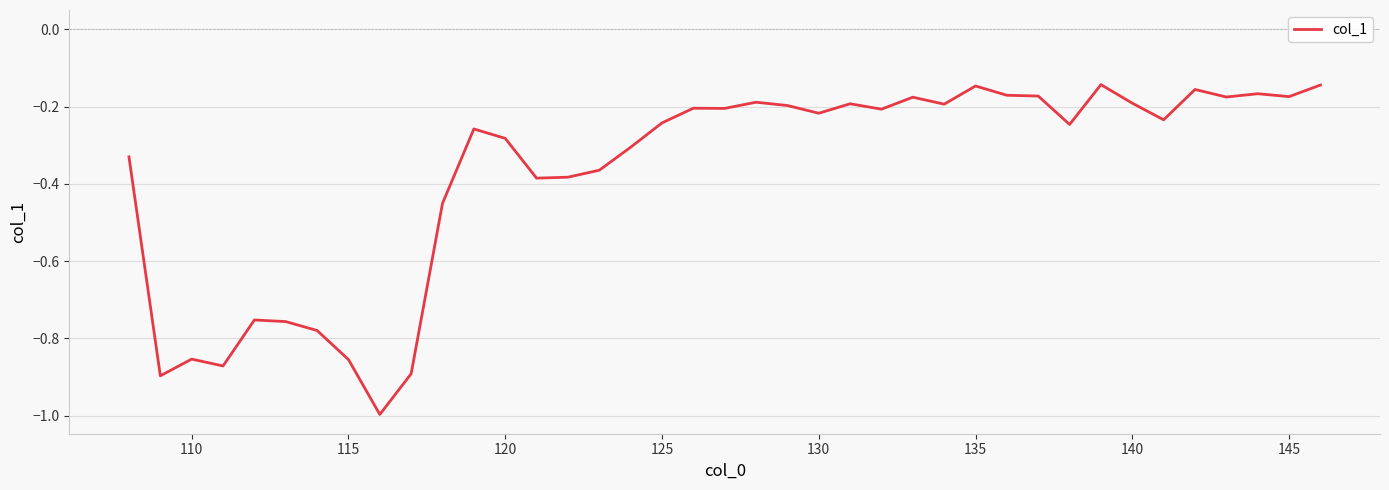

What is the minimum value shown in the chart?

-1.0